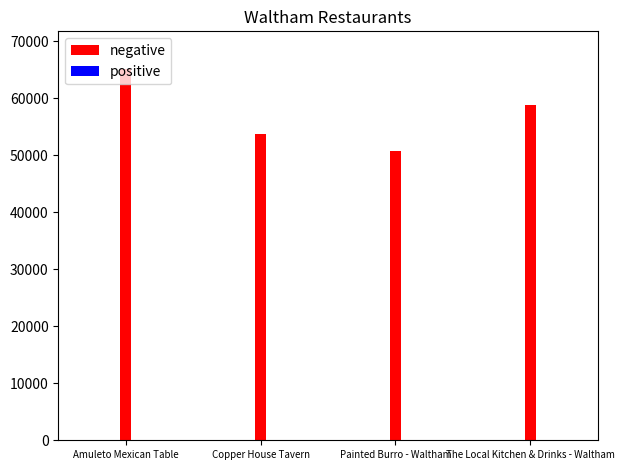

Which has a higher value, Amuleto Mexican Table or The Local Kitchen & Drinks - Waltham?

Amuleto Mexican Table